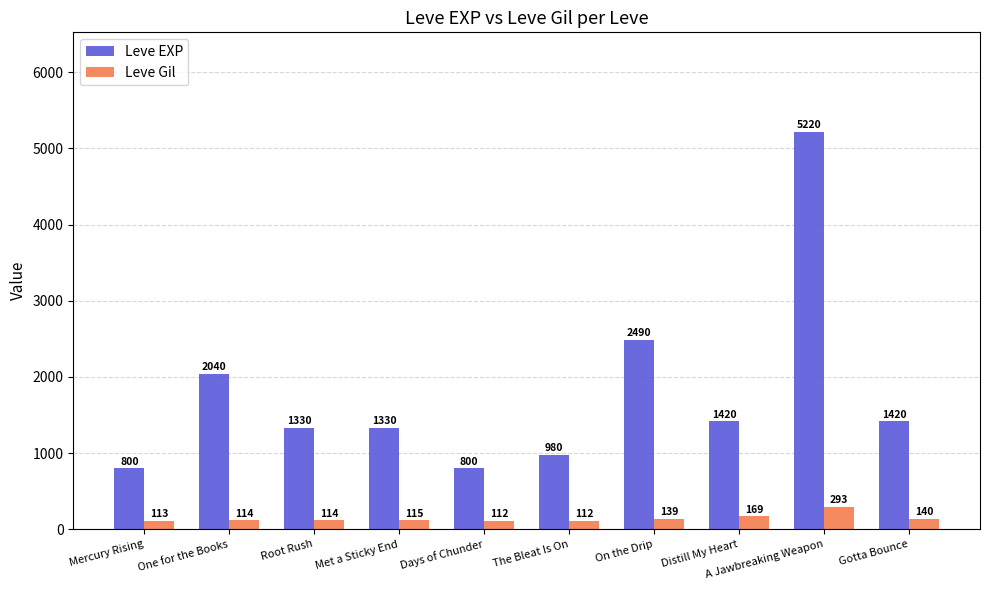

Which series has the largest total across all categories?

Leve EXP